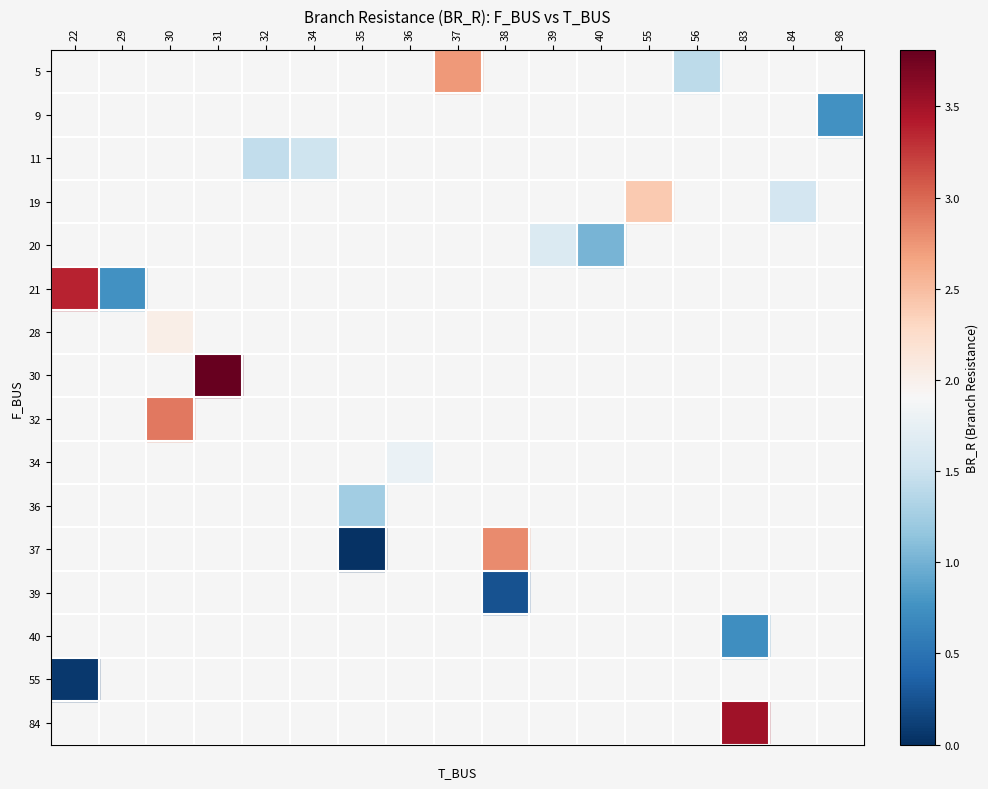

How many positive values does the 37 series have?

2